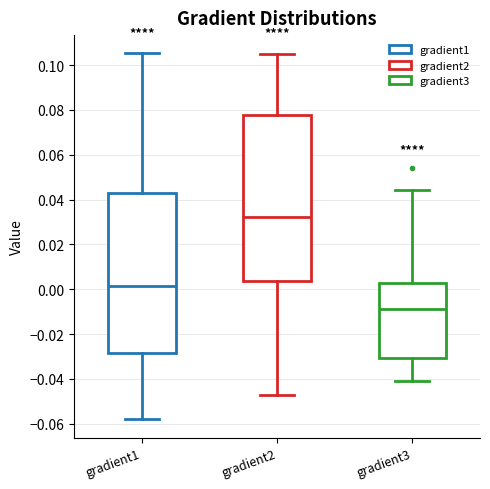

Which box is the tallest, from its lower edge to its upper edge?

gradient2